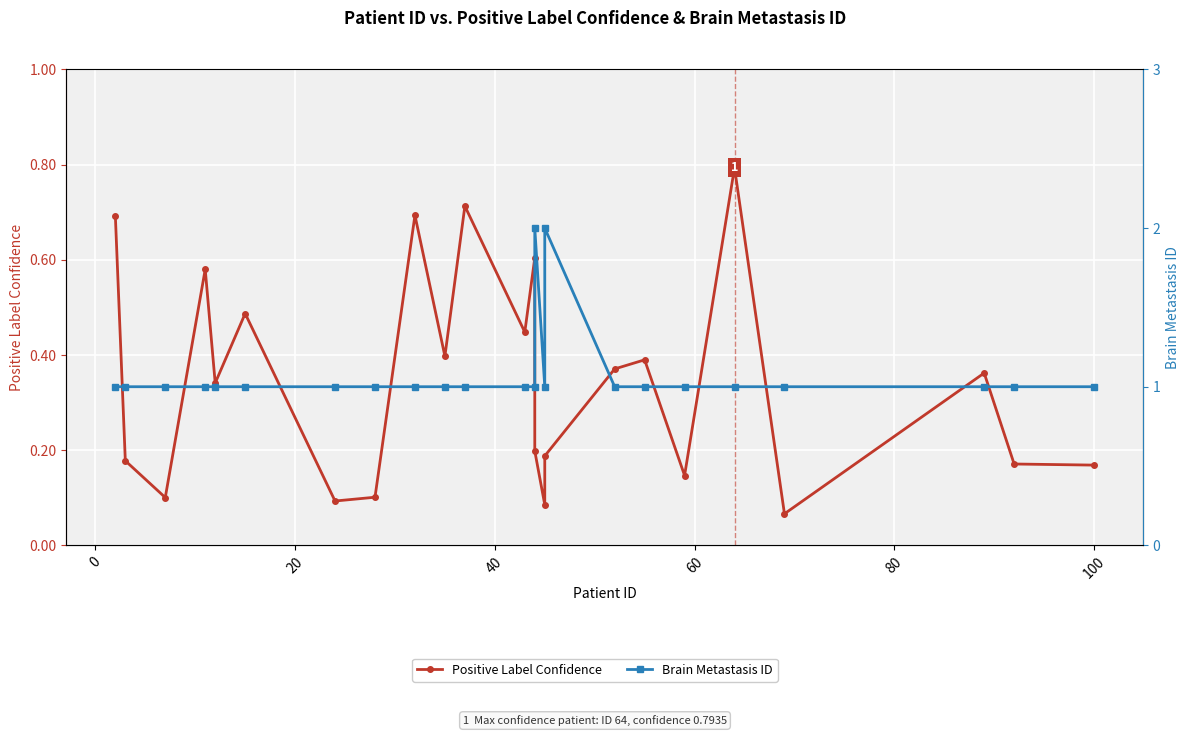

True or false: Brain Metastasis ID has a value of 1.0 at 100.

True